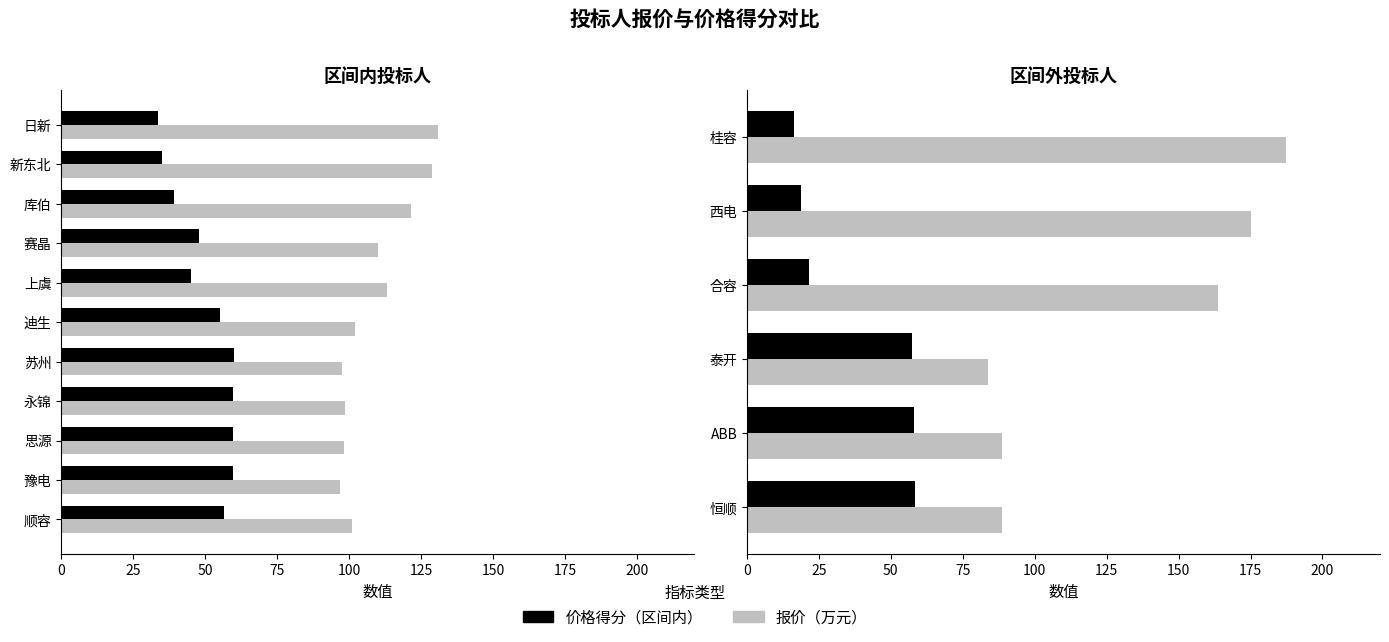

How many series are shown in this chart?

2